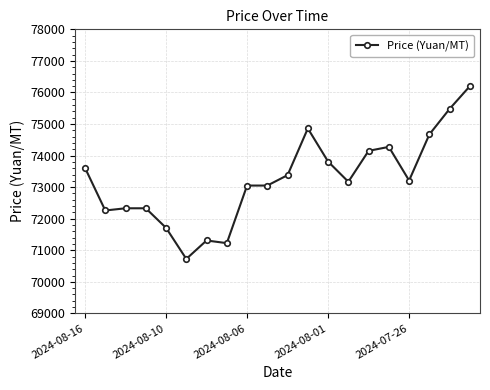

How many series are shown in this chart?

1